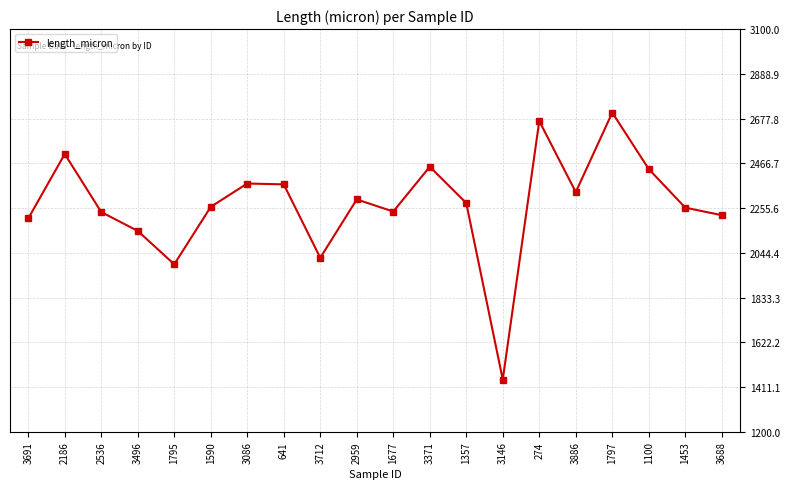

How many interior local valleys (lower than both neighbors) does the data have?

5